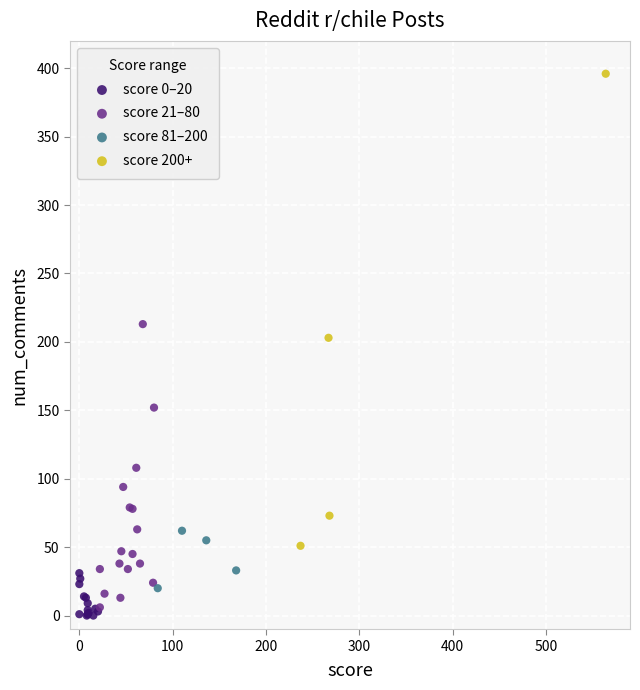

What are all the series names shown in the legend?

score 0–20, score 21–80, score 81–200, score 200+